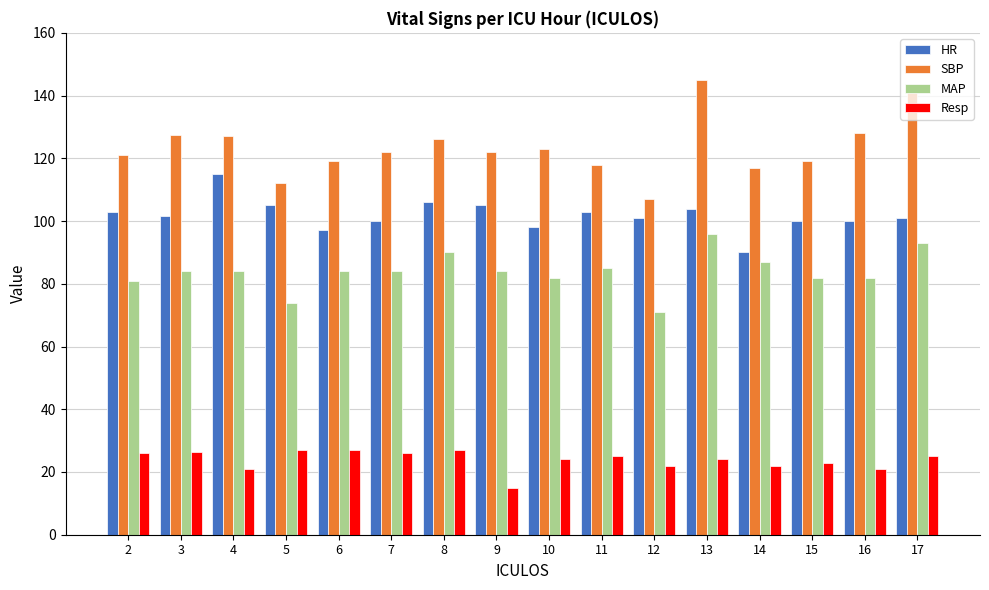

Which series has the widest spread of values?

SBP